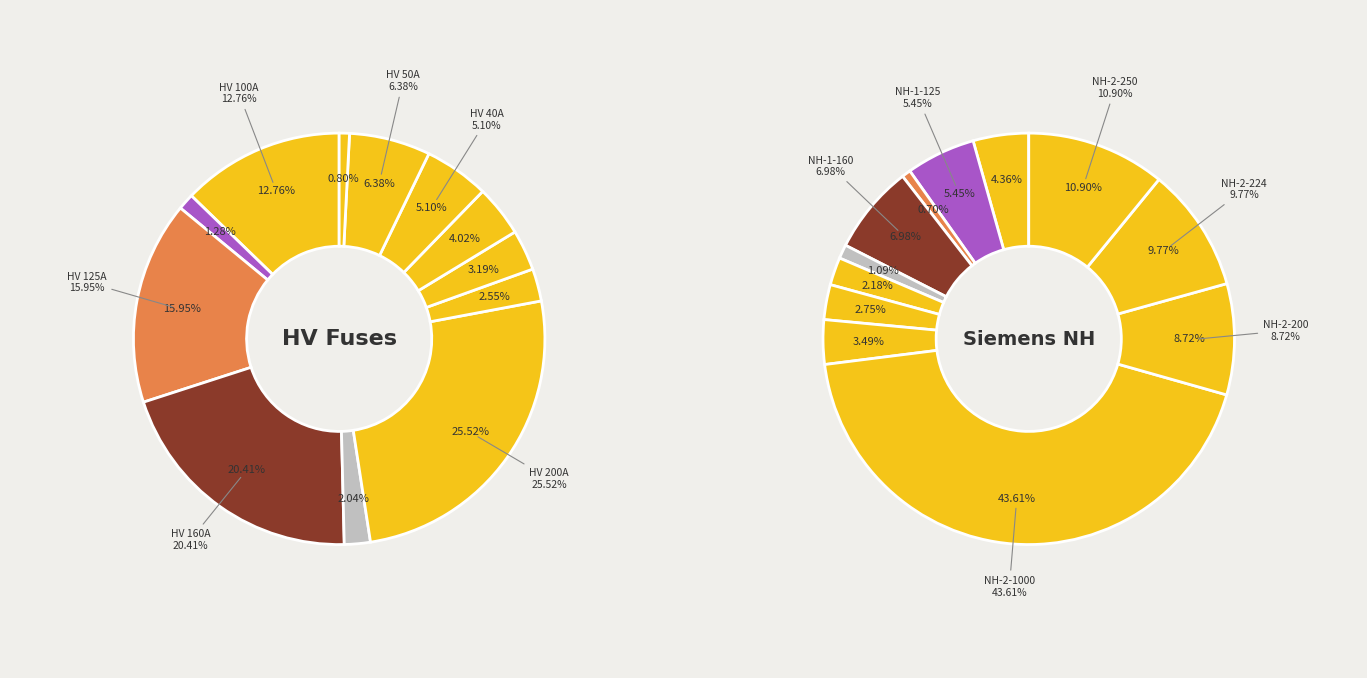

How many segments does this pie chart have?

12